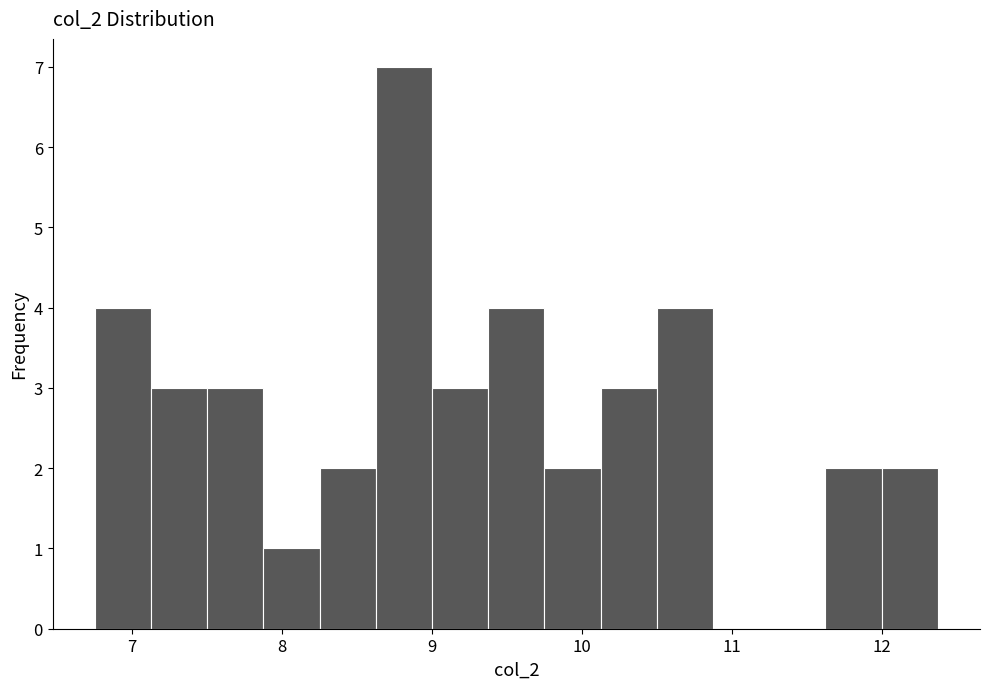

Read against the x-axis, roughly where is the centre of the tallest bar?

8.8